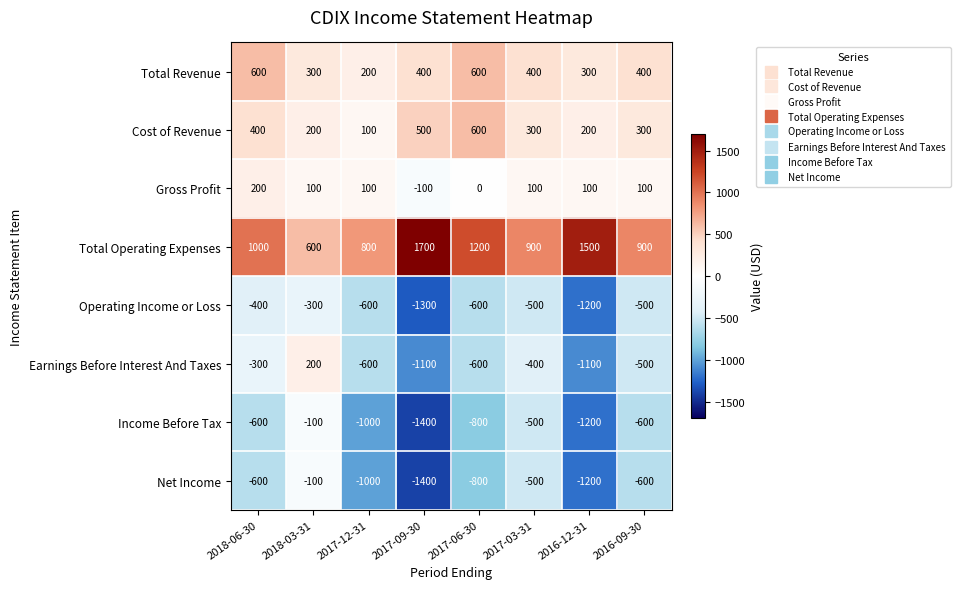

What is the total value across all series at 2017-03-31?

-200